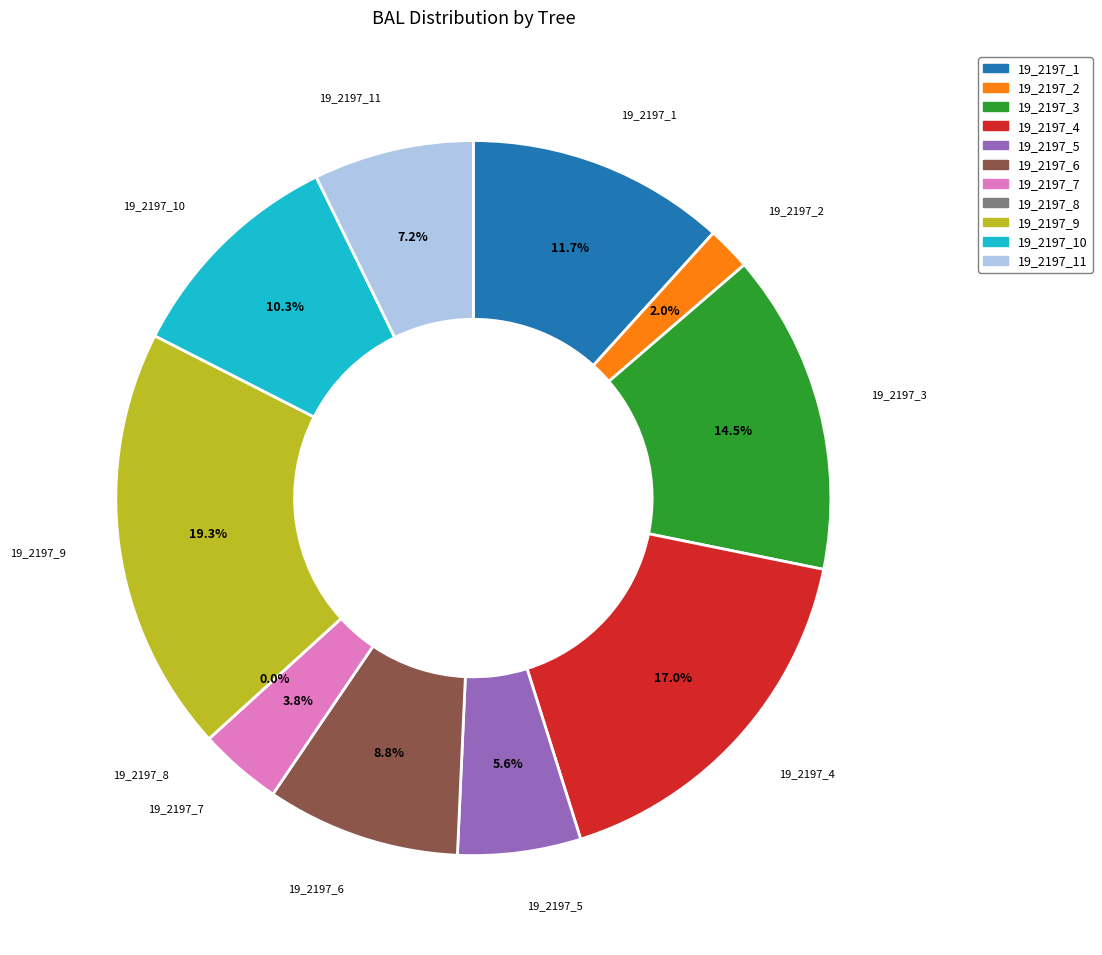

Is it true that 19_2197_2 is 13% of the pie?

False